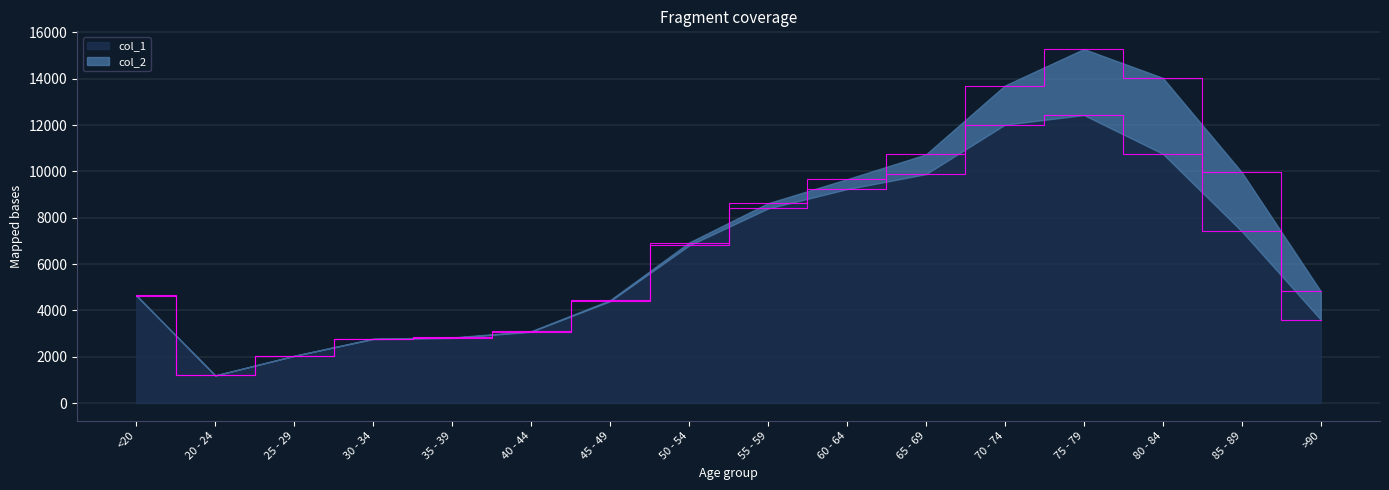

How many data points does each series have?

16